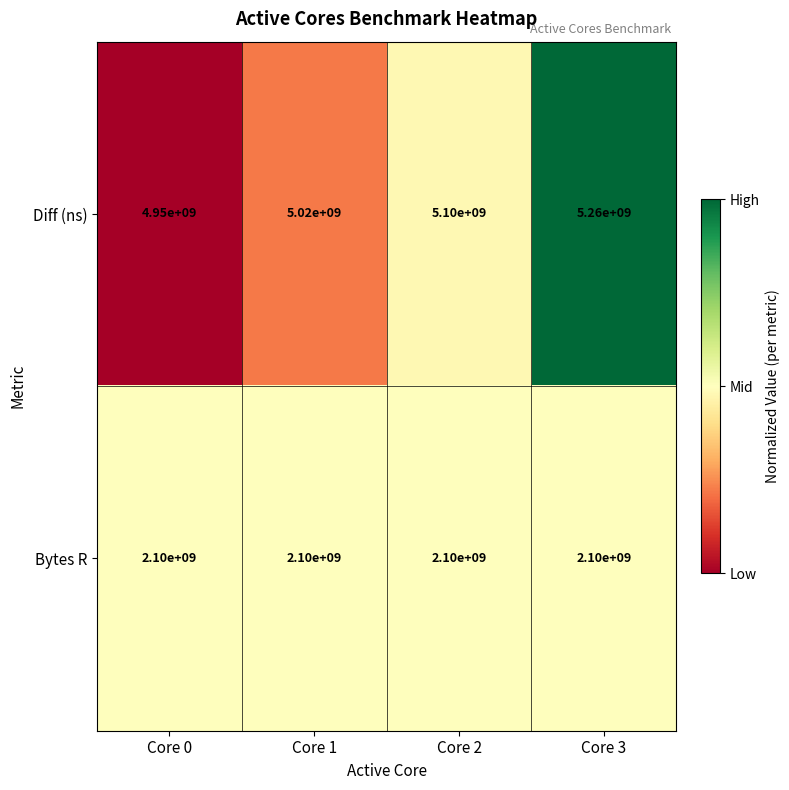

Reading left to right, transcribe all the data shown in this chart.

Diff (ns): 4950000000	5020000000	5100000000	5260000000
Bytes R: 2100000000	2100000000	2100000000	2100000000